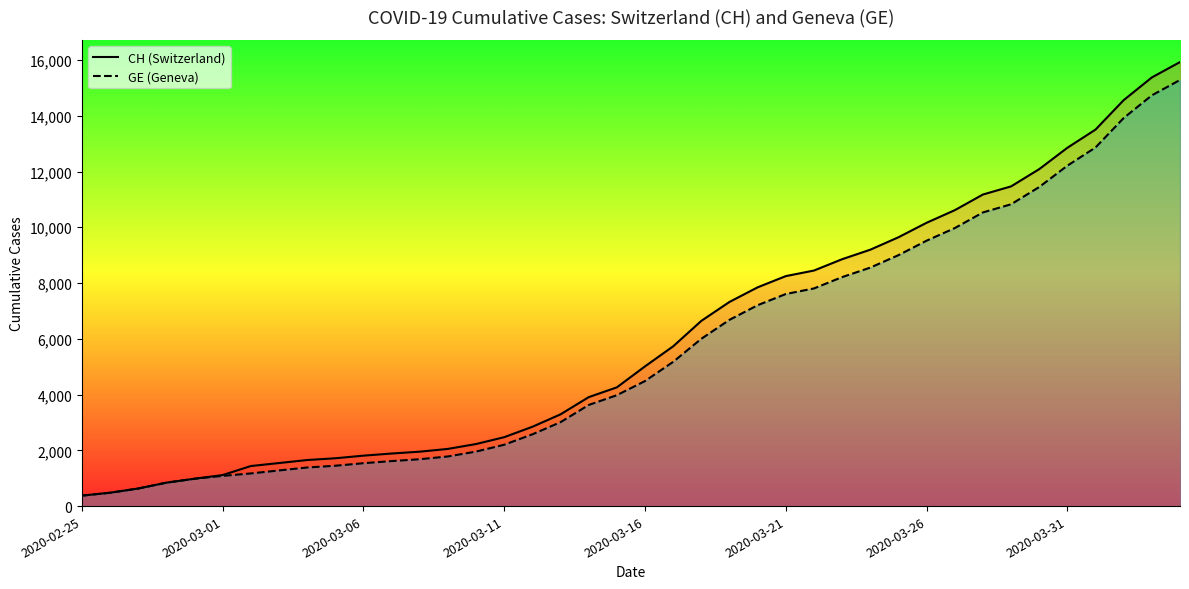

What is the spread (max minus min) of values at 18?

281